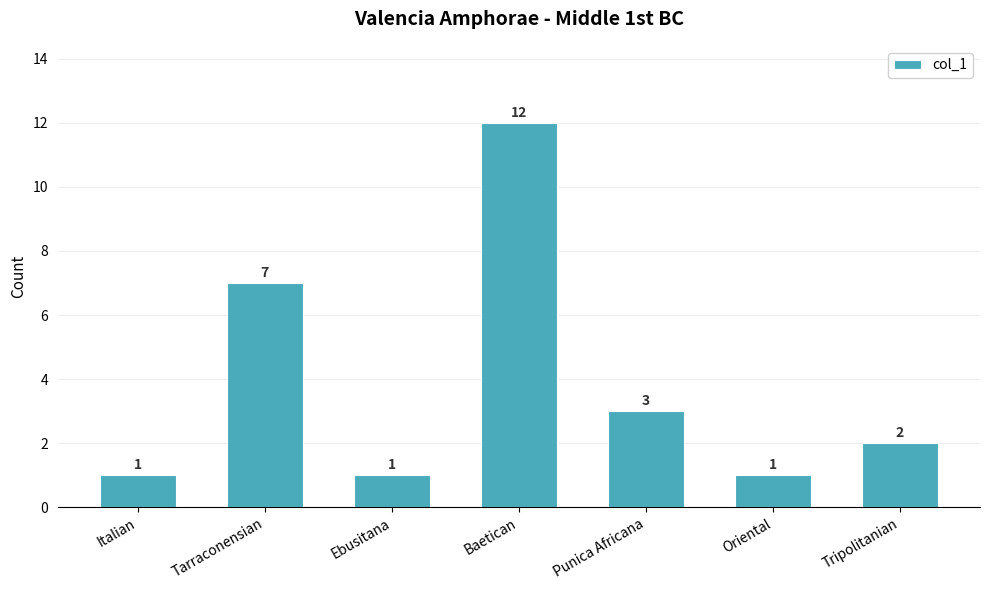

Reading left to right, list all the values displayed in this chart.

Italian=1	Tarraconensian=7	Ebusitana=1	Baetican=12	Punica Africana=3	Oriental=1	Tripolitanian=2